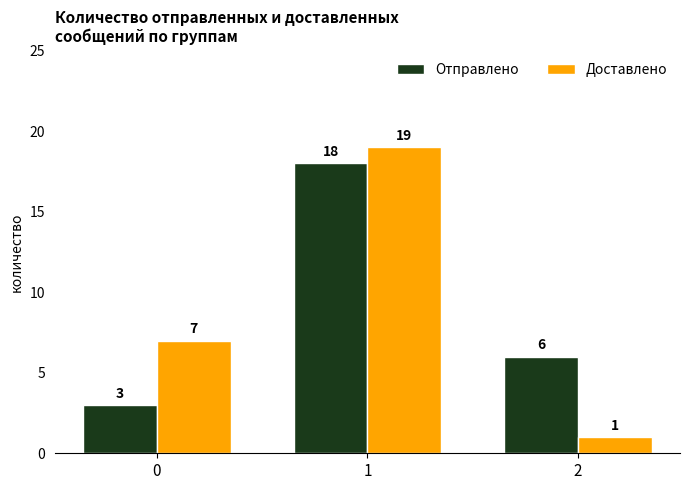

What is the spread (max minus min) of values at 2?

5